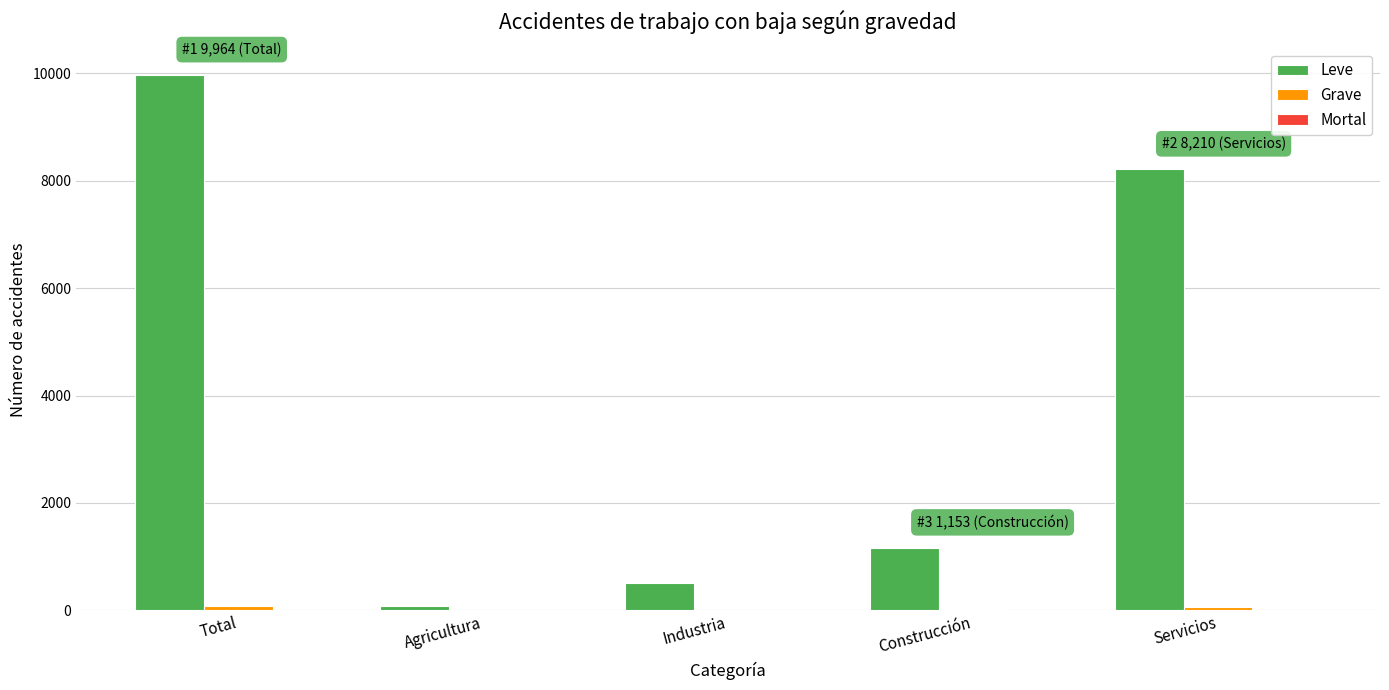

Which series changed the most between Total and Construcción?

Leve